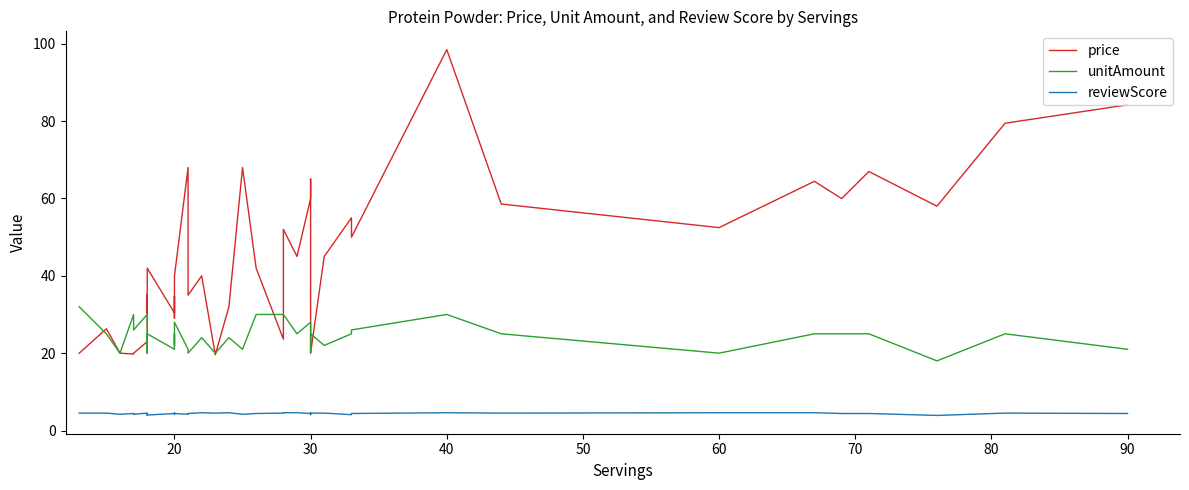

How many data points in unitAmount are above 25?

11